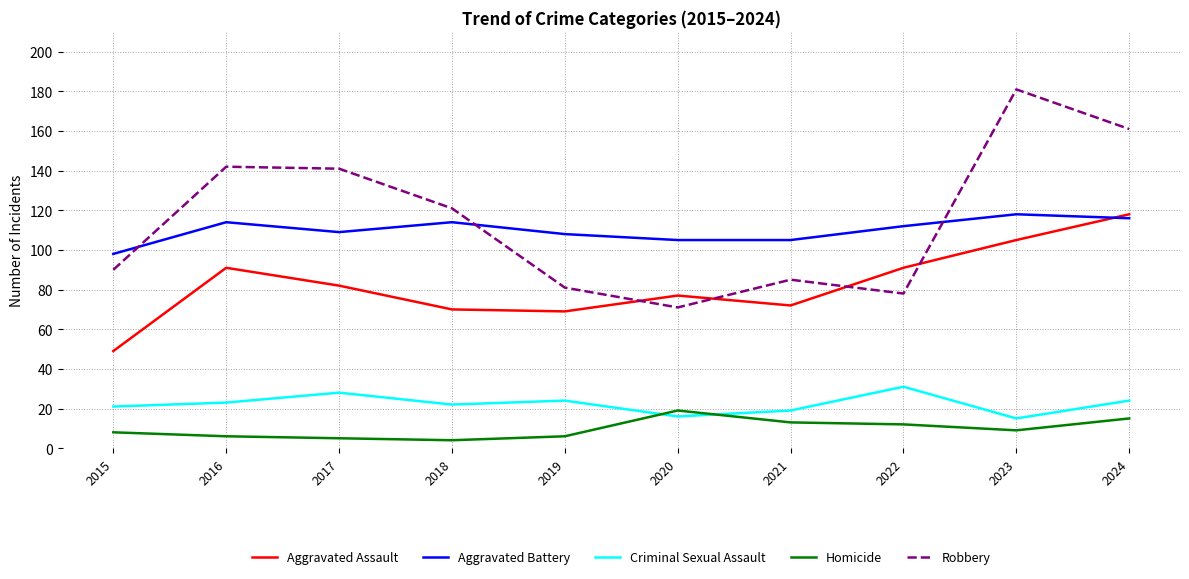

What is the difference between the maximum and minimum values in the Homicide series?

15